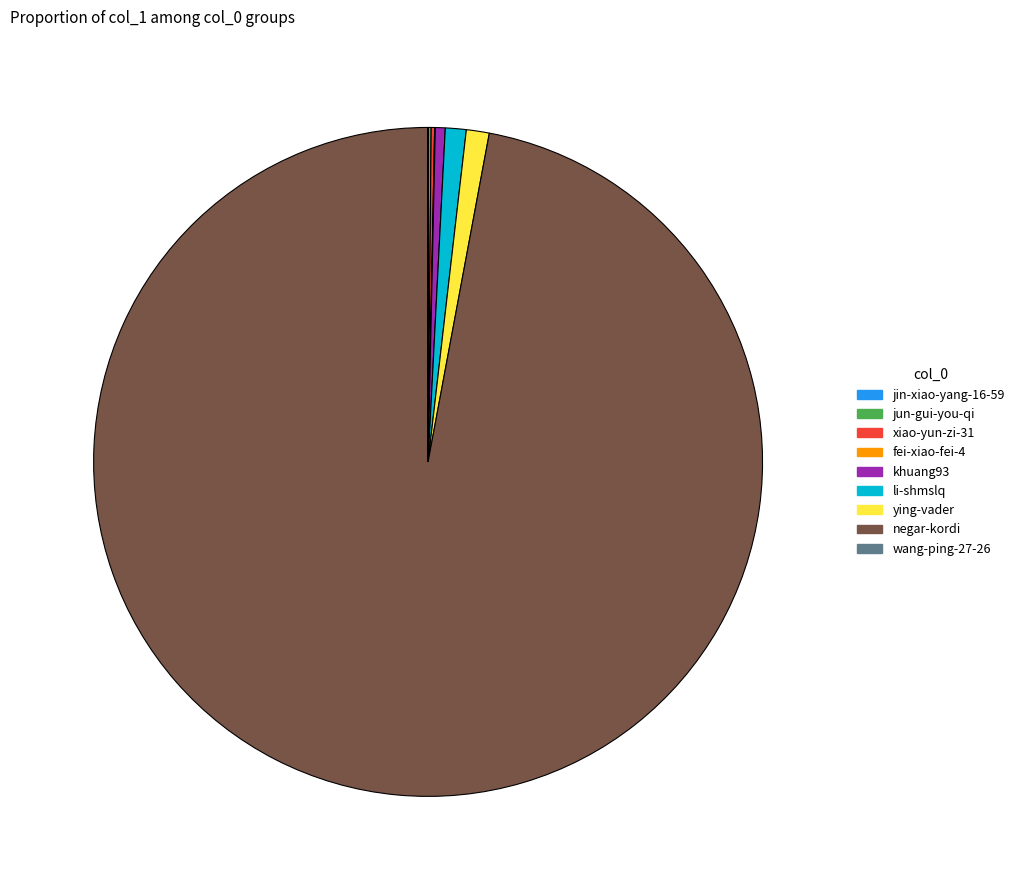

Which category has the biggest portion of the pie?

negar-kordi